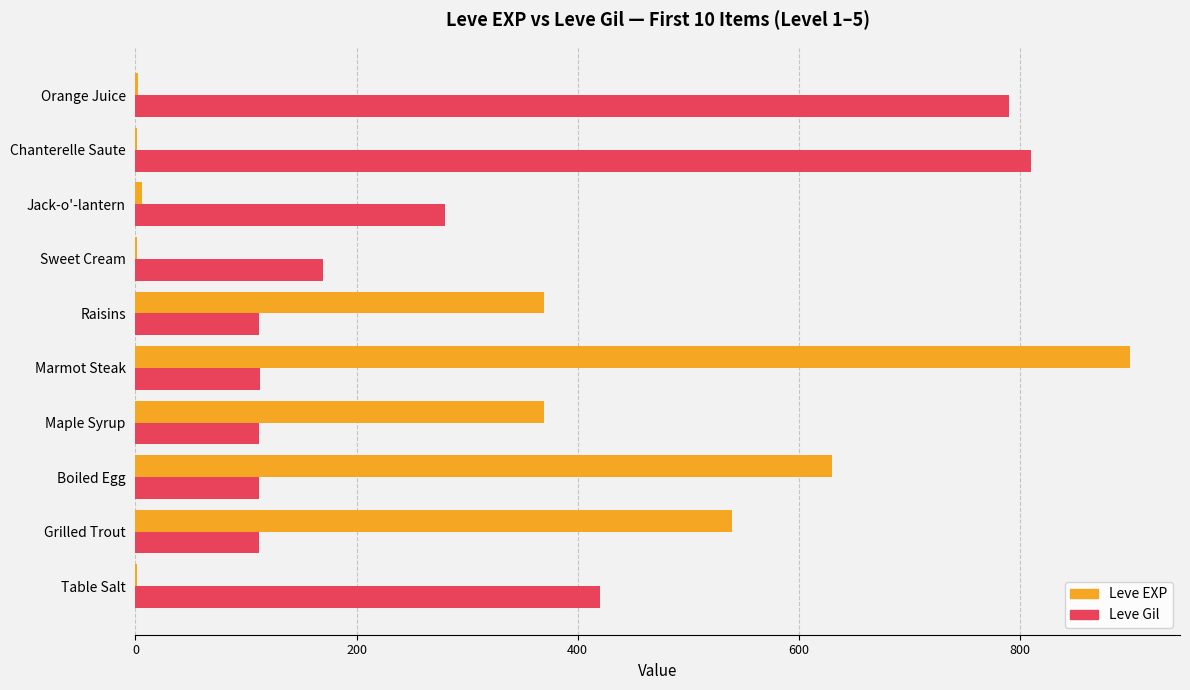

Is the value of Leve EXP at Marmot Steak greater than the value of Leve Gil at Table Salt?

Yes